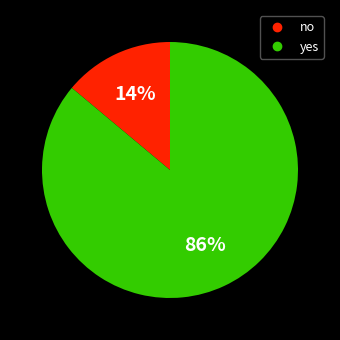

Is it true that no is 14% of the pie?

True